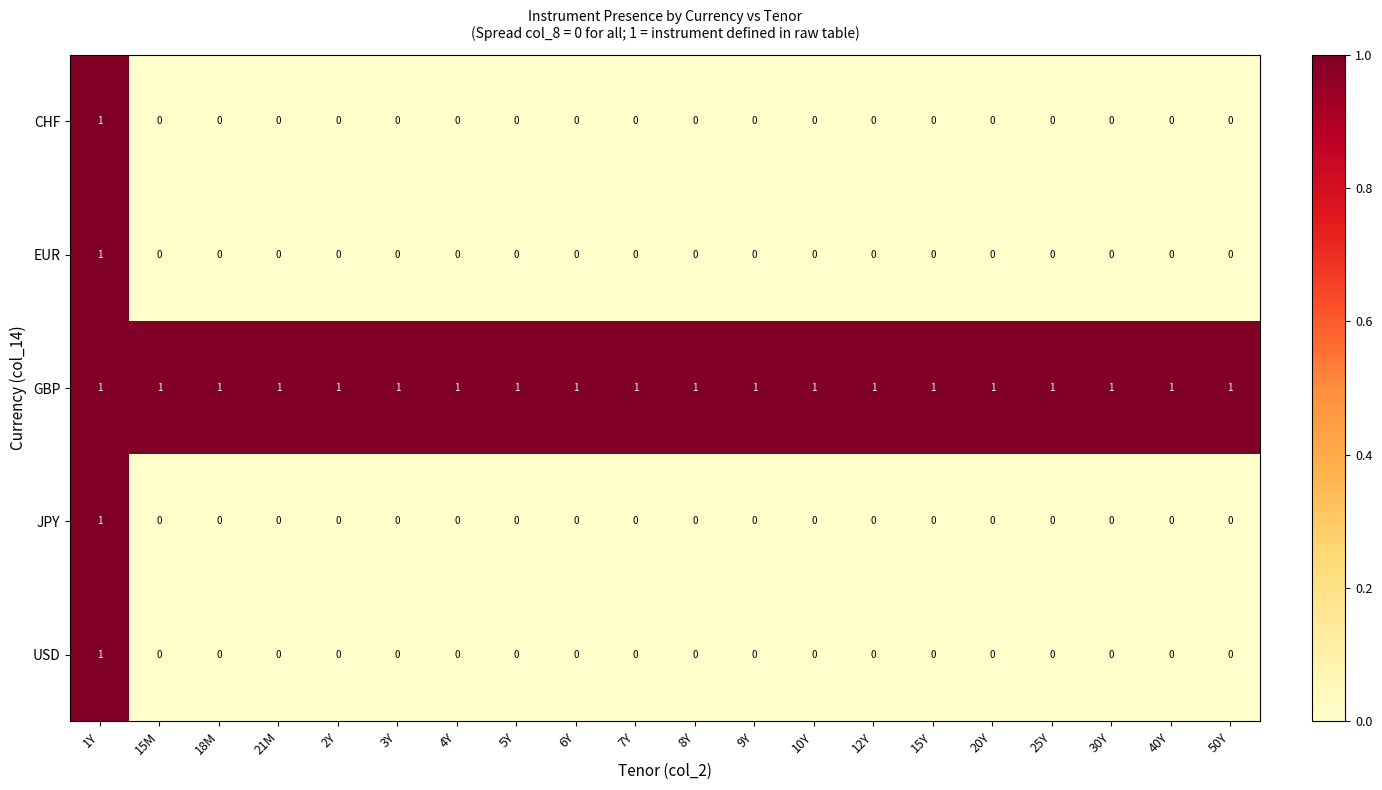

At how many categories does at least one series exceed 0?

20